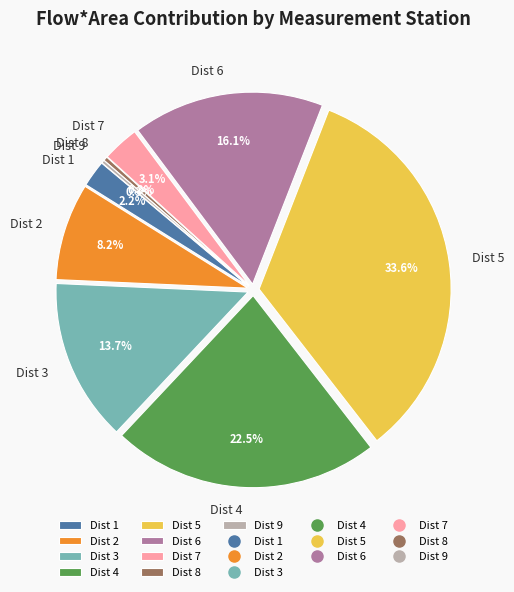

Does Dist 7 represent more than half of the total?

No